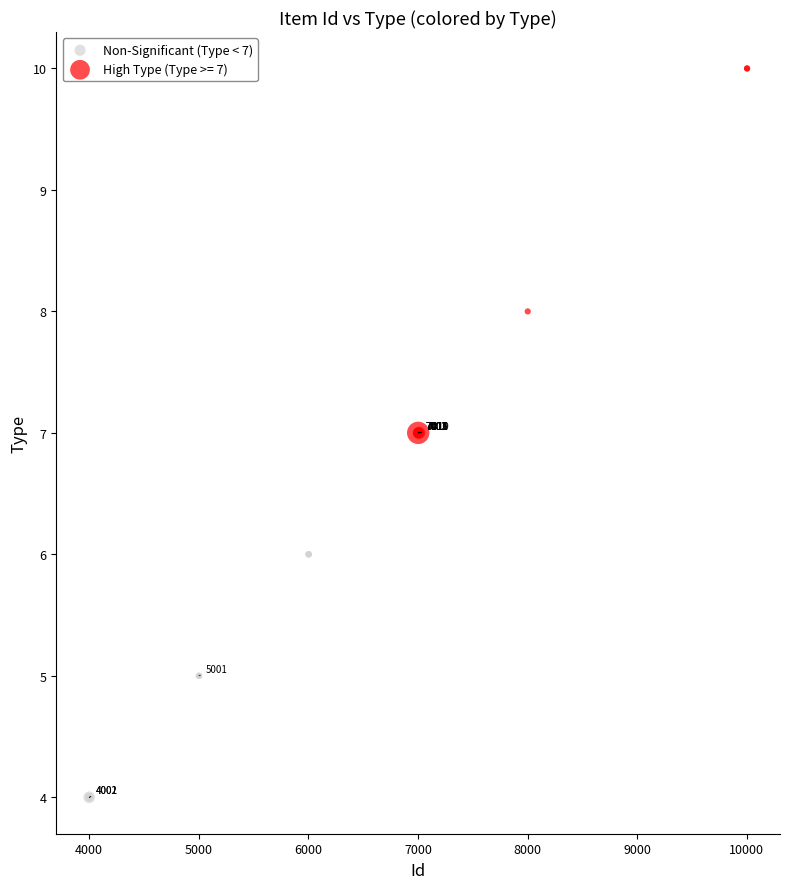

Which series has the largest Y range (max minus min)?

High Type (Type >= 7)